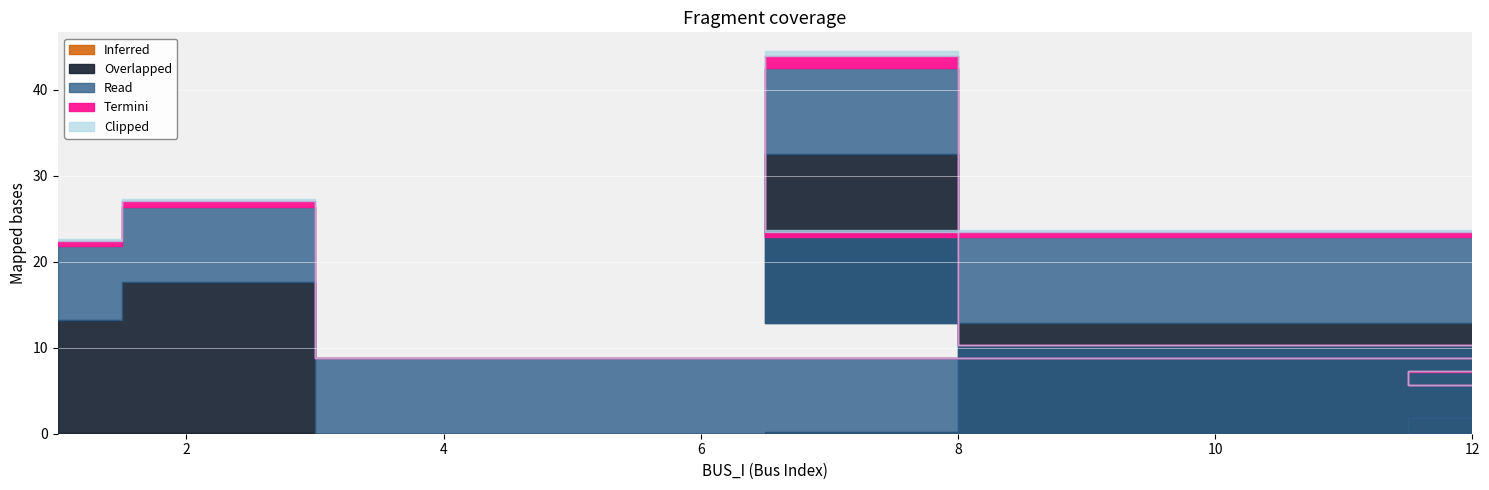

True or false: Pd and Qd cross at least once.

False